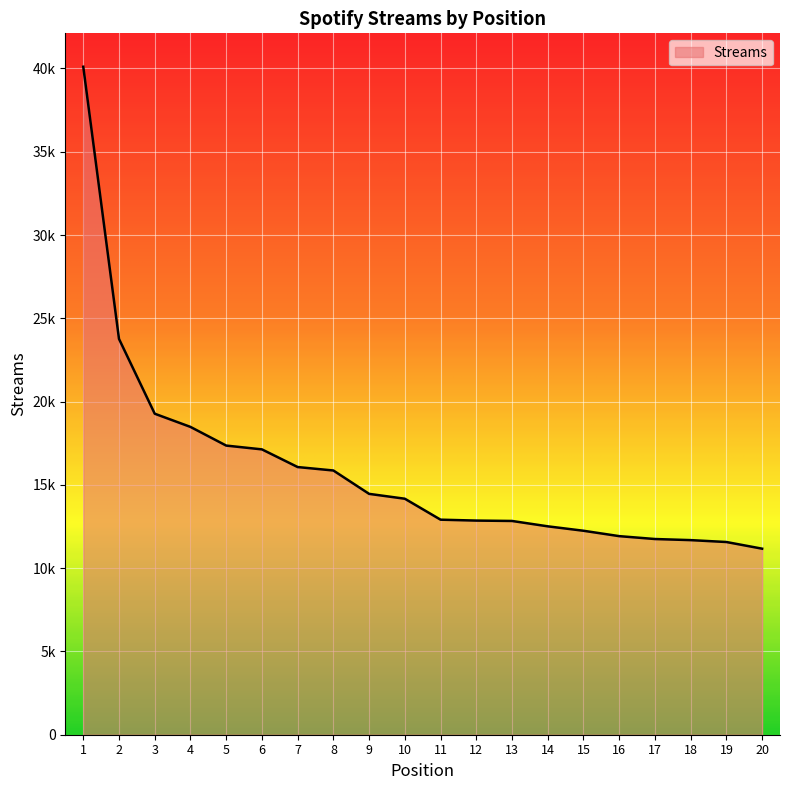

What is the change in value from 8 to 10?

-1695